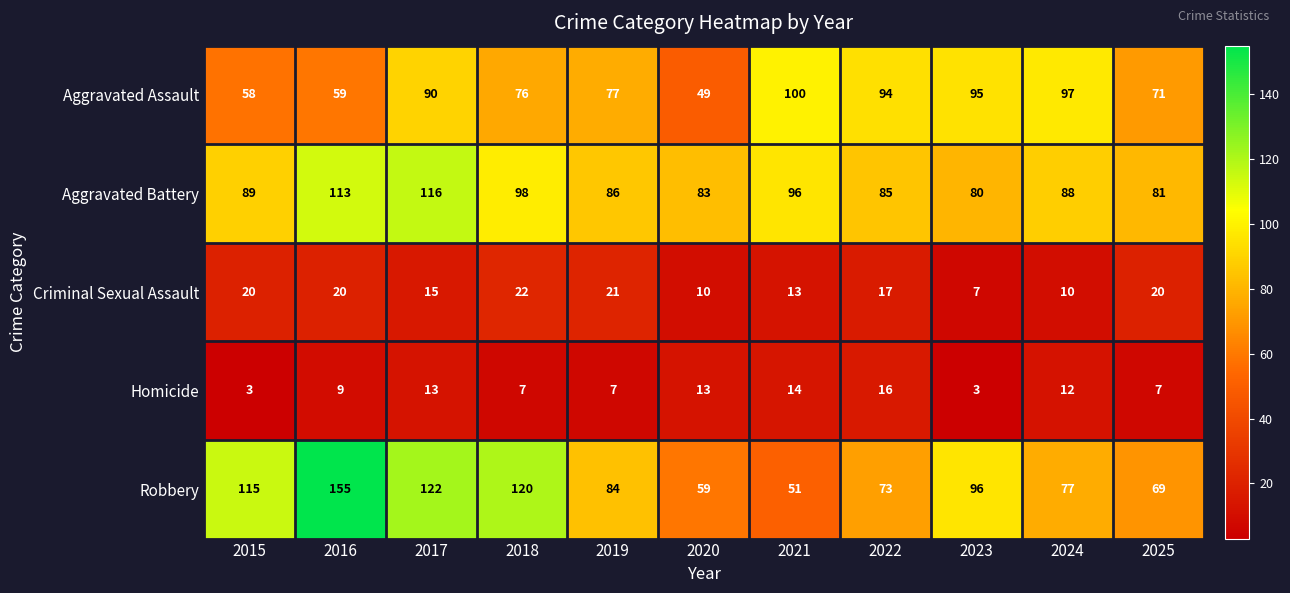

What value does the Aggravated Assault series have at 2017?

90